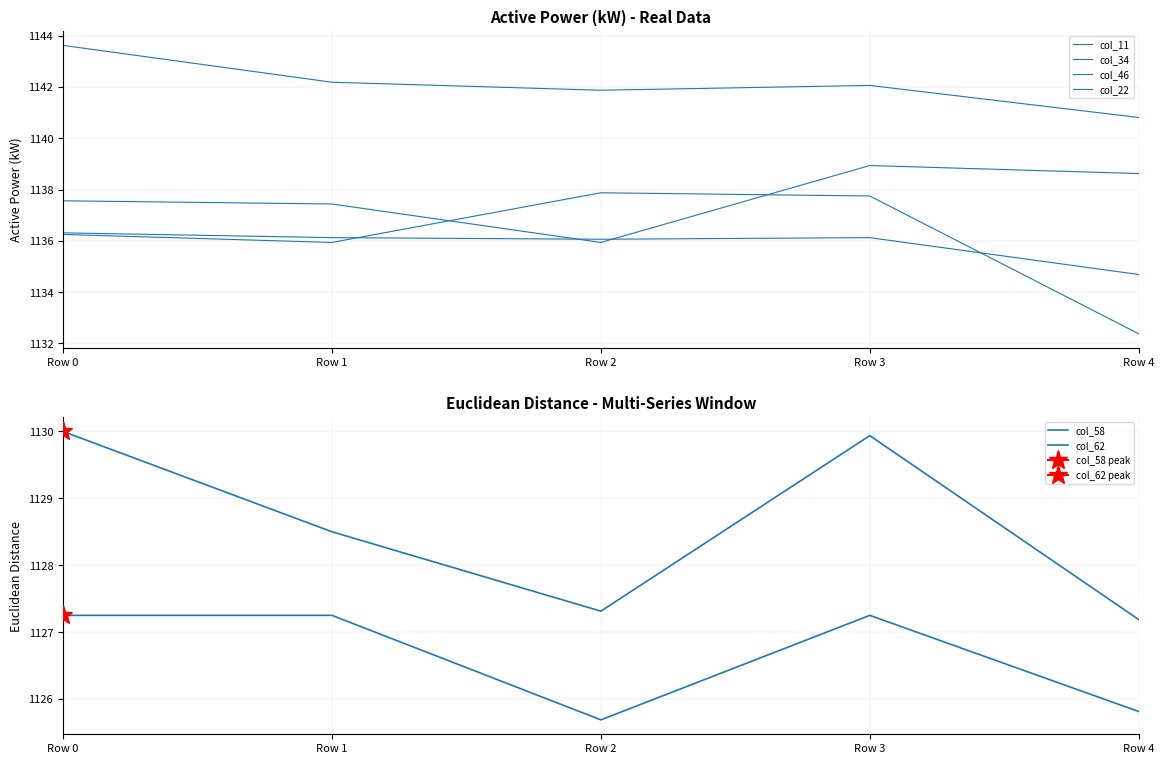

Count the number of categories in the chart.

5